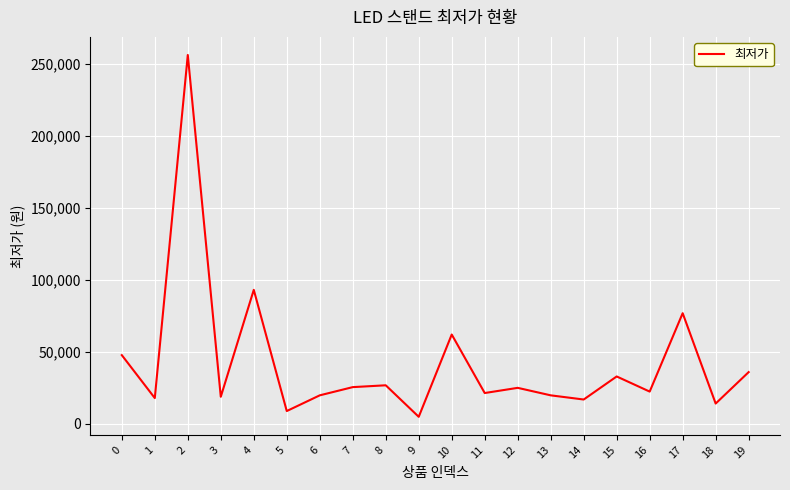

What is the change in value from 0 to 3?

-28900